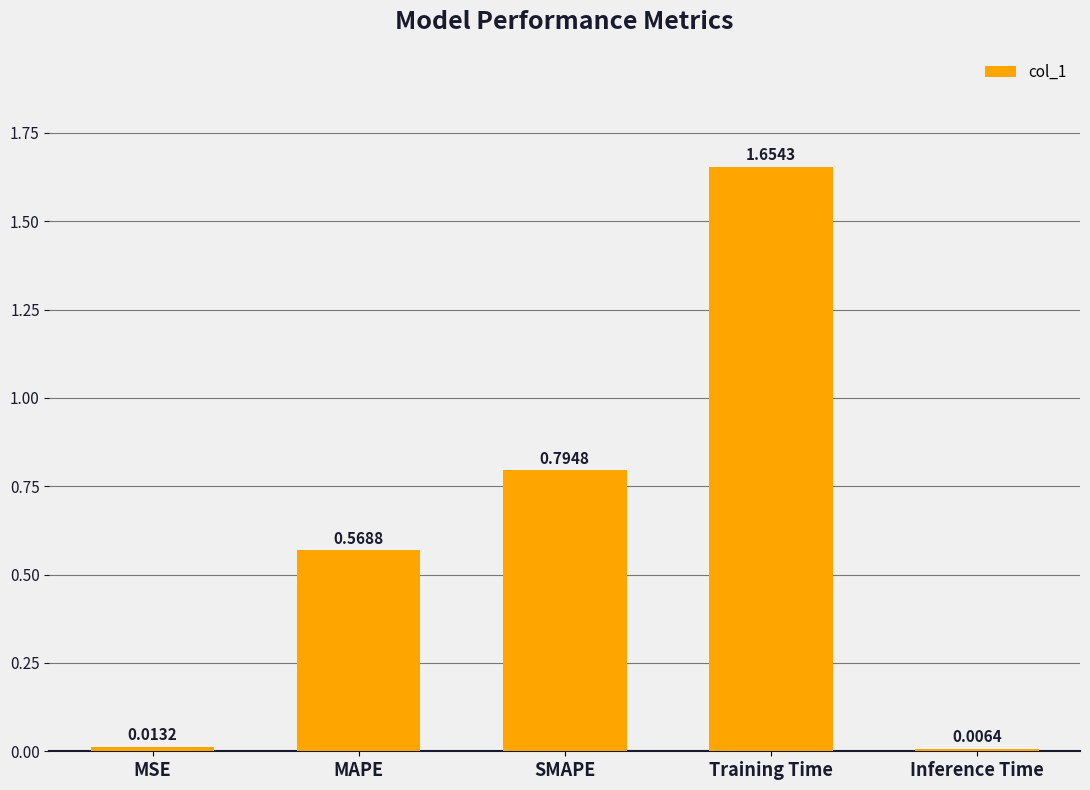

Which label corresponds to the smallest value in the chart?

Inference Time